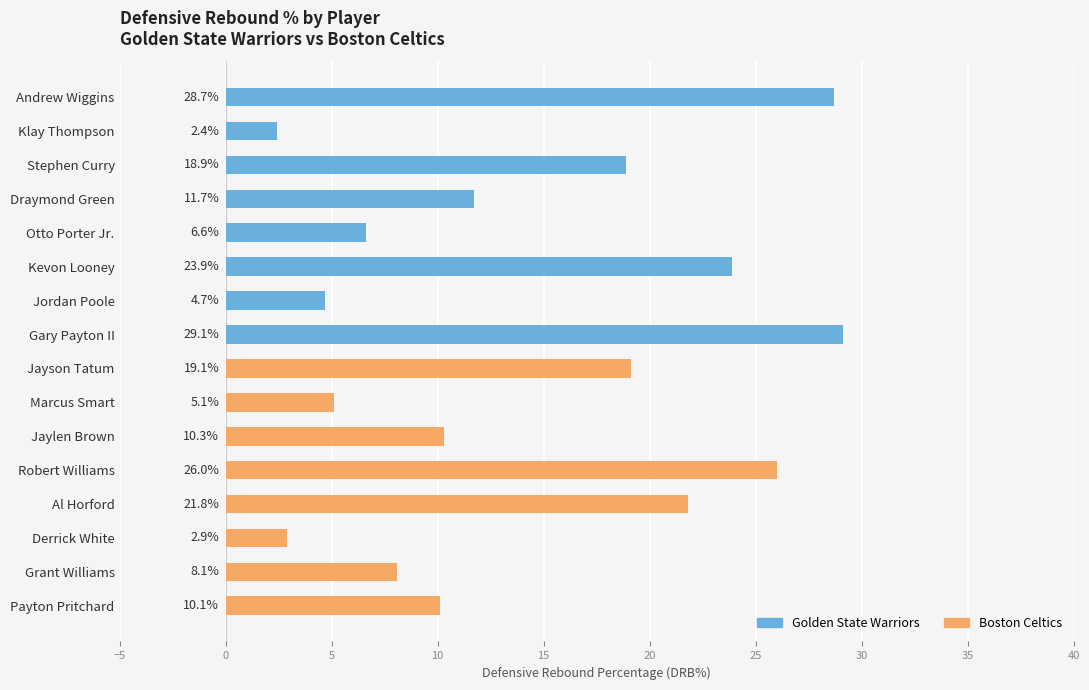

How many values are below 11?

8